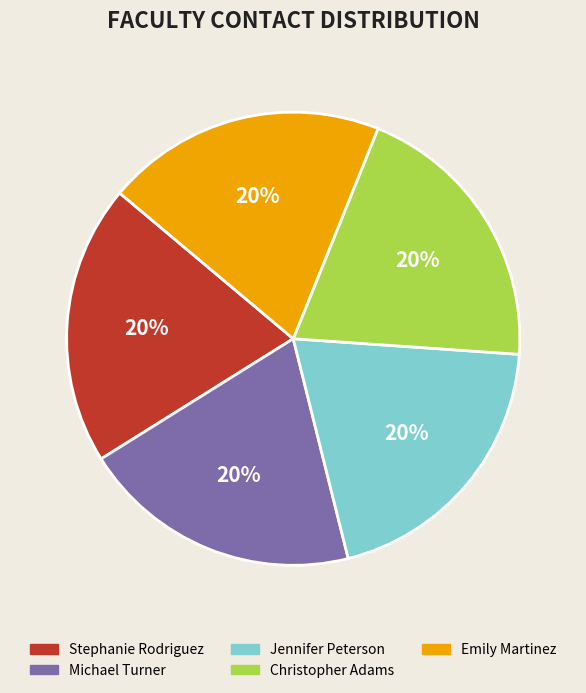

What percentage is the Christopher Adams slice, to the nearest percent?

20%